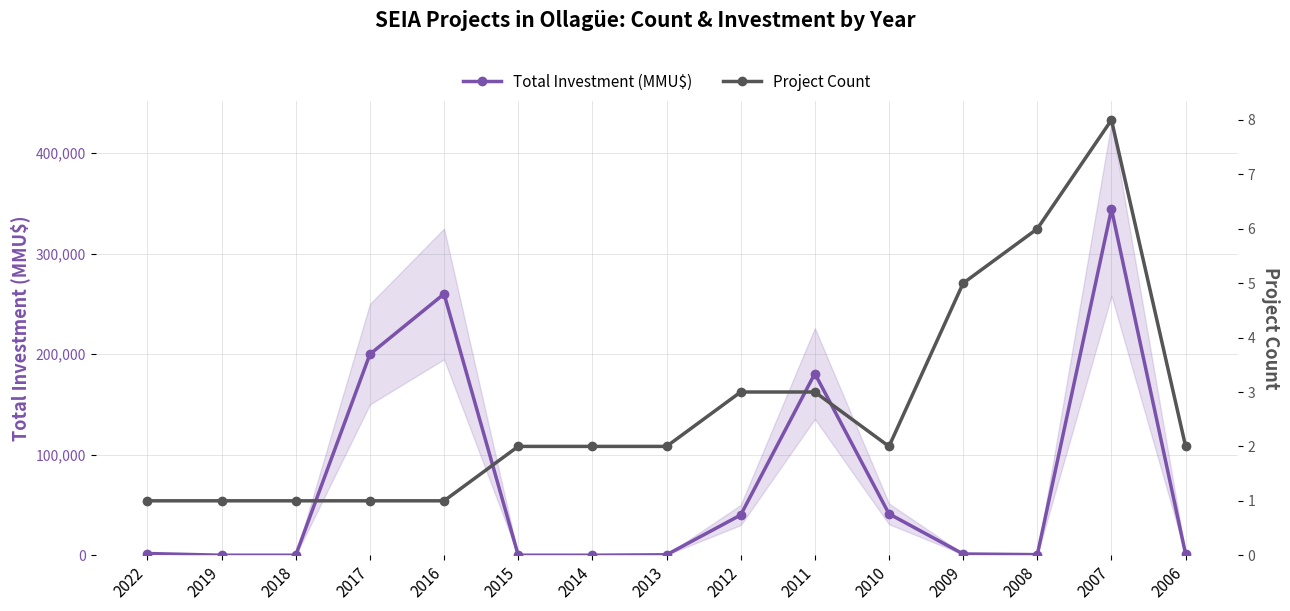

At which category is the sum across all series the highest?

2007